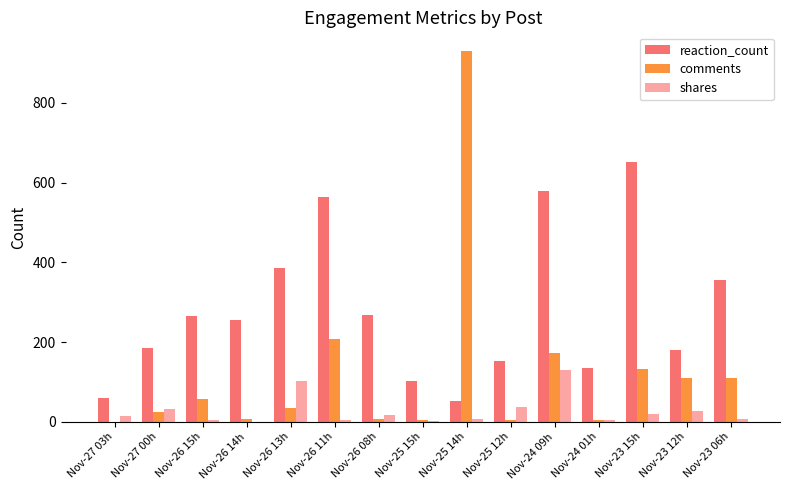

Which series has the largest total across all categories?

reaction_count